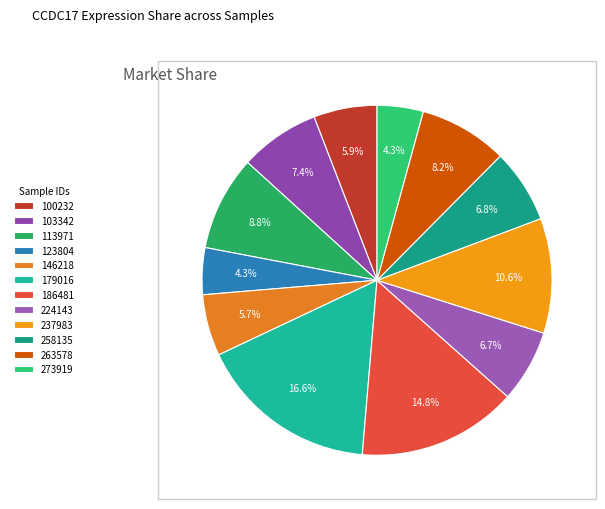

Is there any slice that represents more than half of the pie?

No